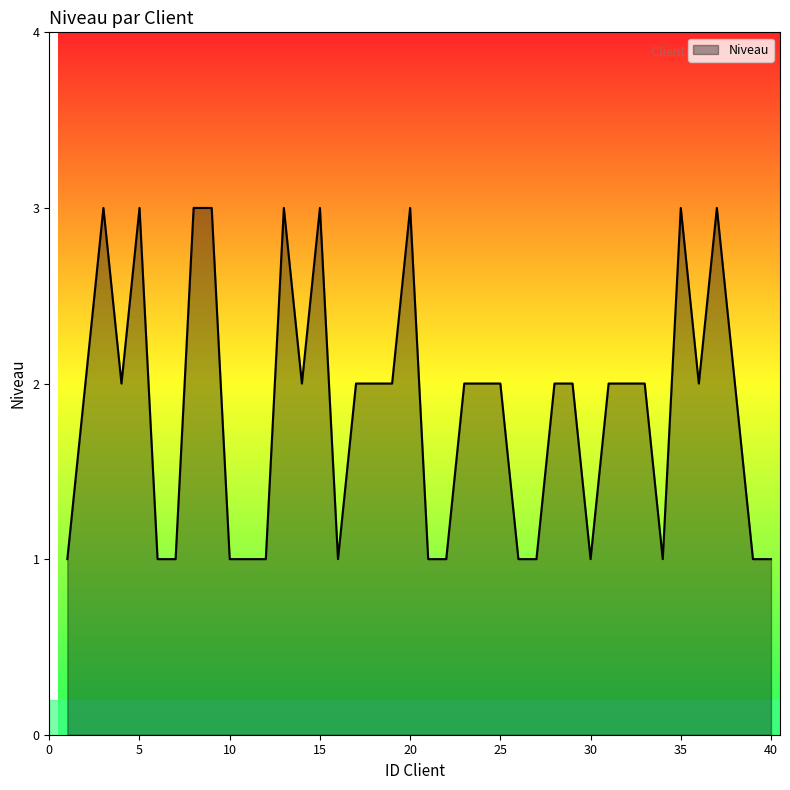

What is the greatest value displayed?

3